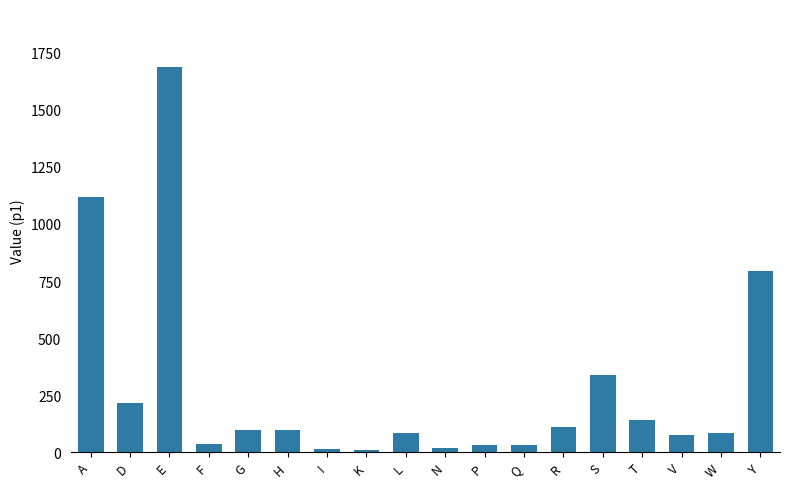

At which label does the data first exceed 97?

A